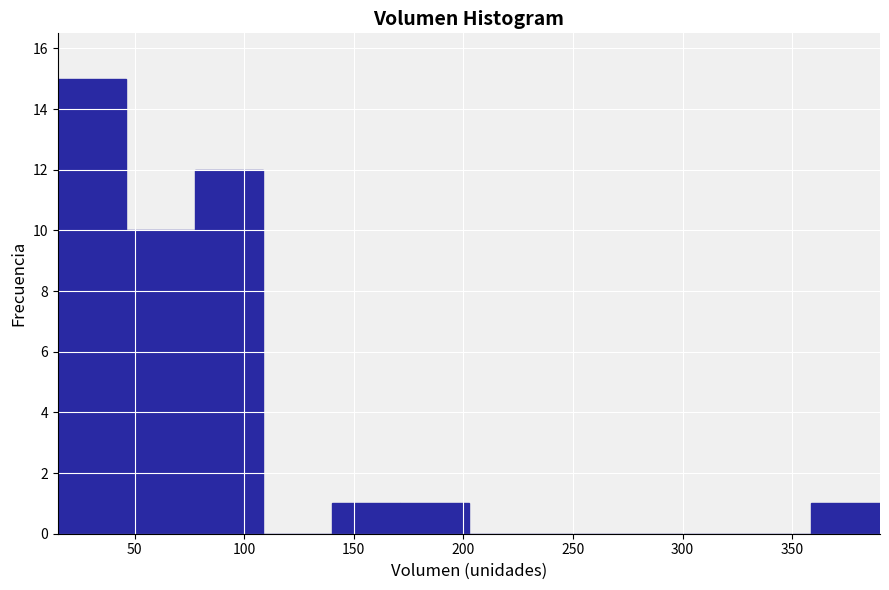

How tall is the bar that spans 360 to 390 on the x-axis? Neither the bar edges nor the heights are printed on the chart, so give them approximately, as read against the axes.

1